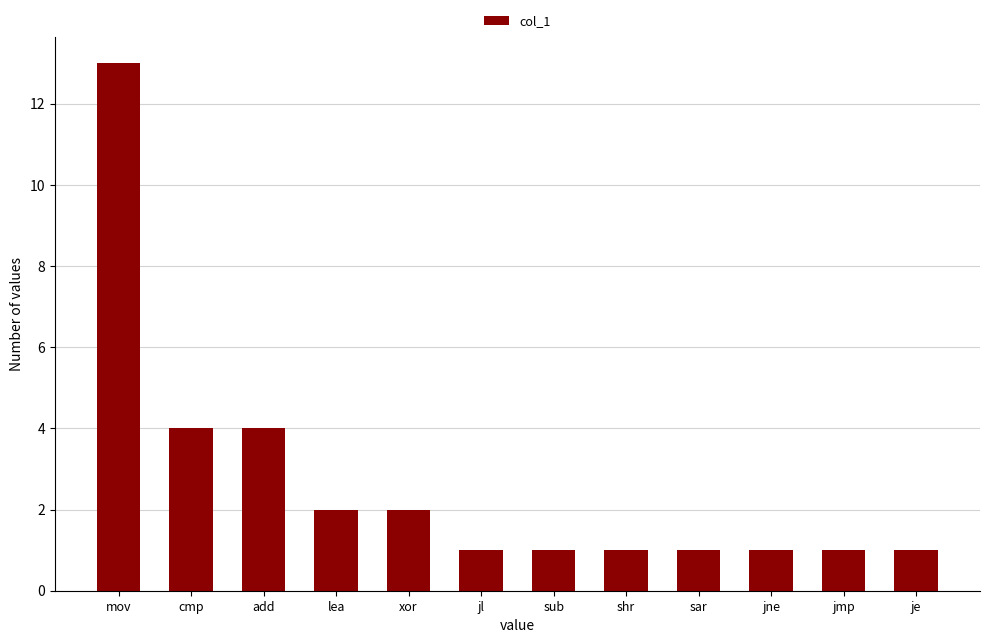

Reading left to right, what are all the values shown in this chart?

mov=13	cmp=4	add=4	lea=2	xor=2	jl=1	sub=1	shr=1	sar=1	jne=1	jmp=1	je=1